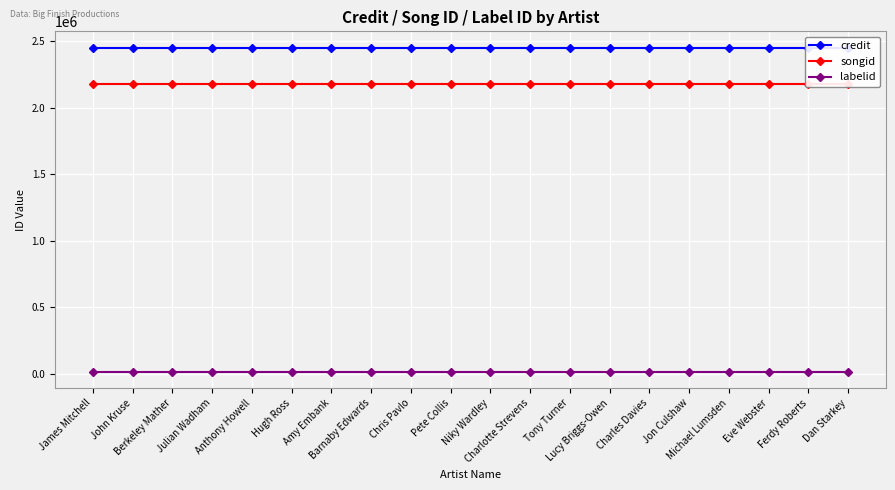

Which label corresponds to the largest value in the chart?

James Mitchell